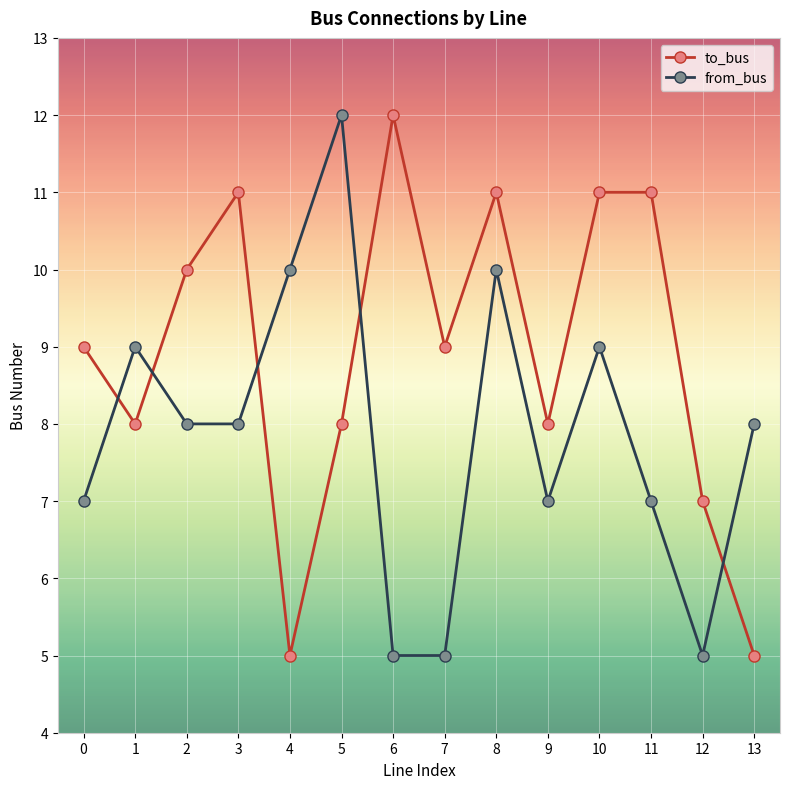

Which series has the largest total across all categories?

to_bus